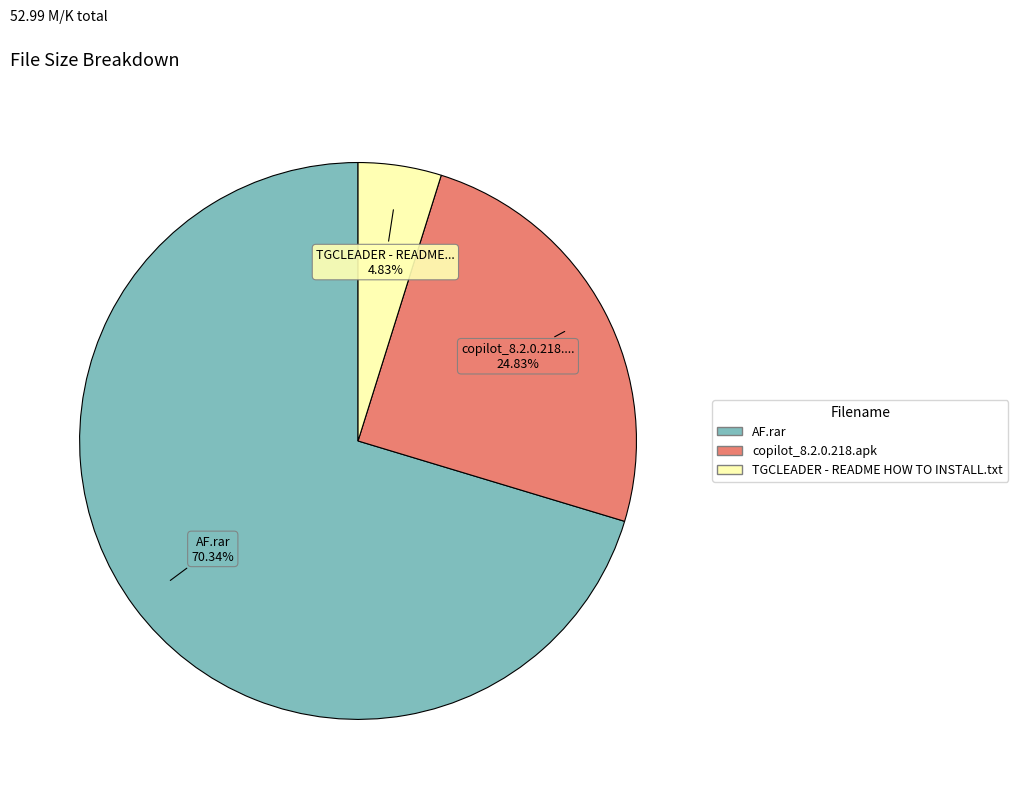

To the nearest percent, what is the combined percentage of copilot_8.2.0.218.apk and AF.rar?

95%